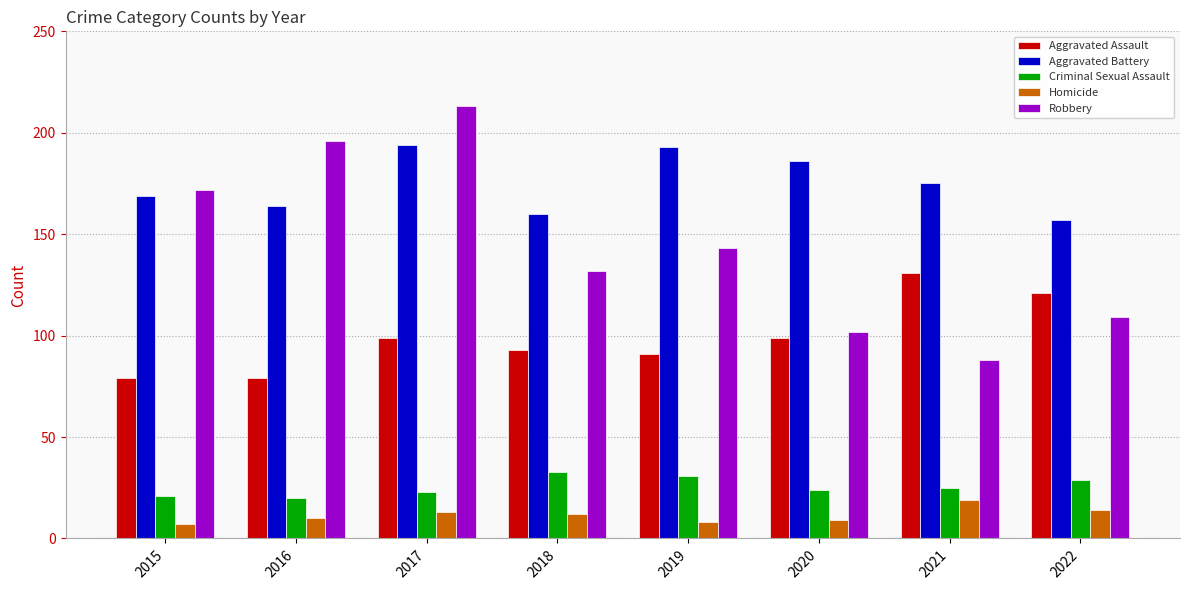

What is the sum of all Criminal Sexual Assault values?

206